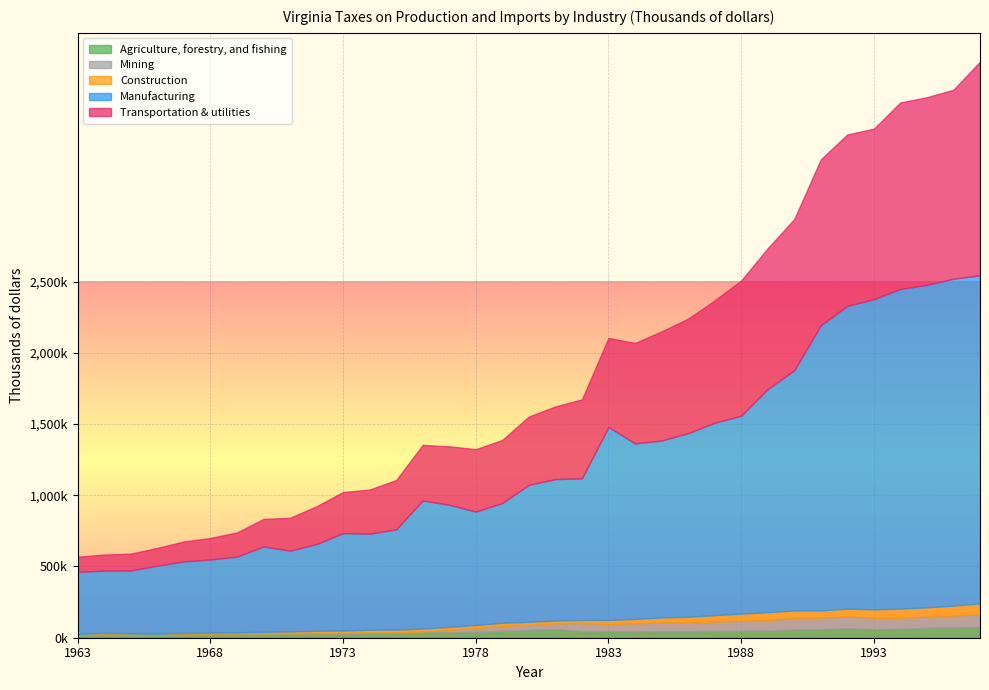

What is the value of the Transportation & utilities point at the 7th from the left?

169637